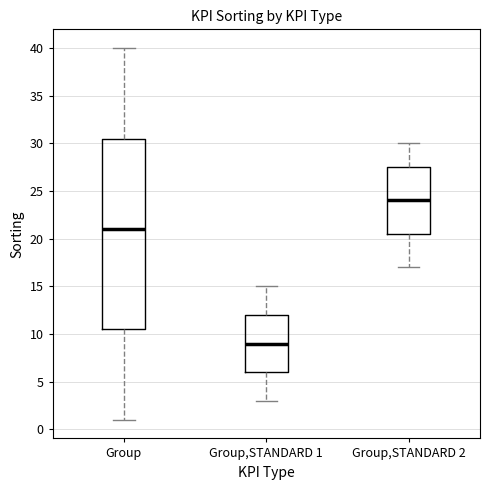

Comparing the boxes themselves (not the whiskers), which one is the tallest?

Group